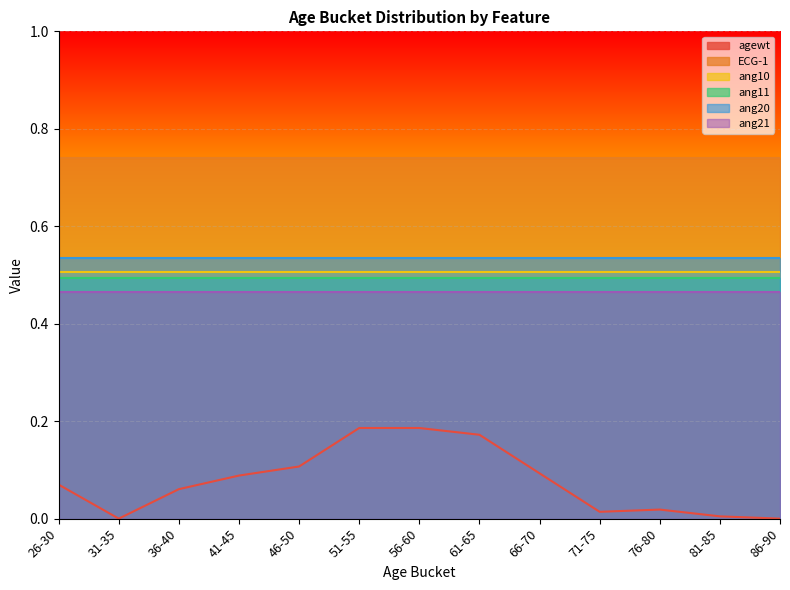

At how many categories does at least one series exceed 0?

13